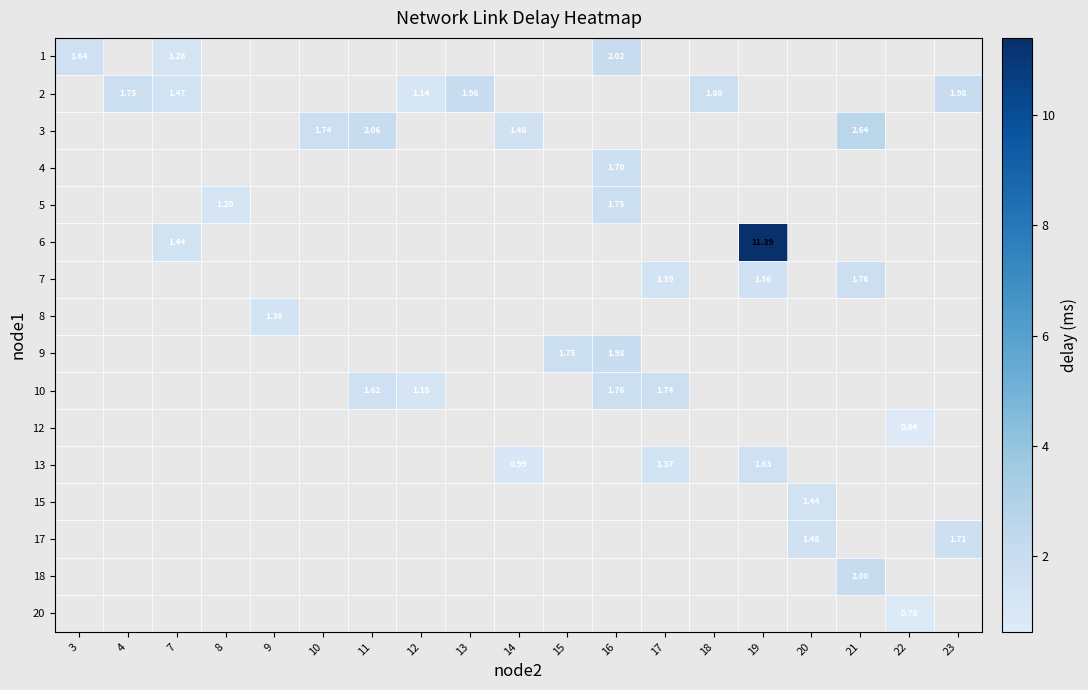

How many series are shown in this chart?

16